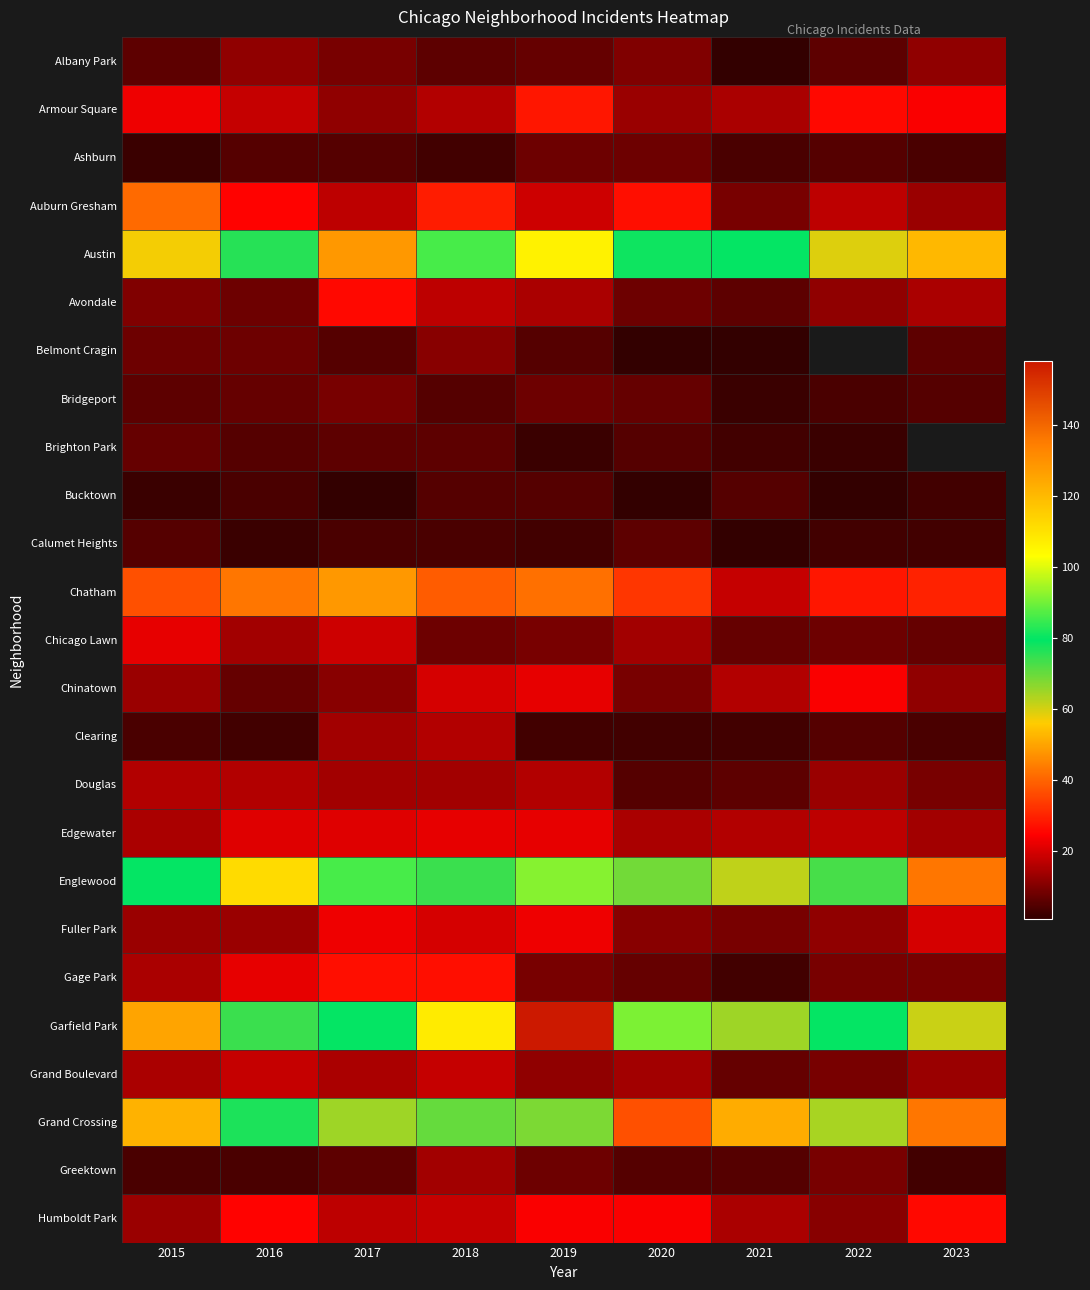

Read the Humboldt Park value at 2019.

24.0